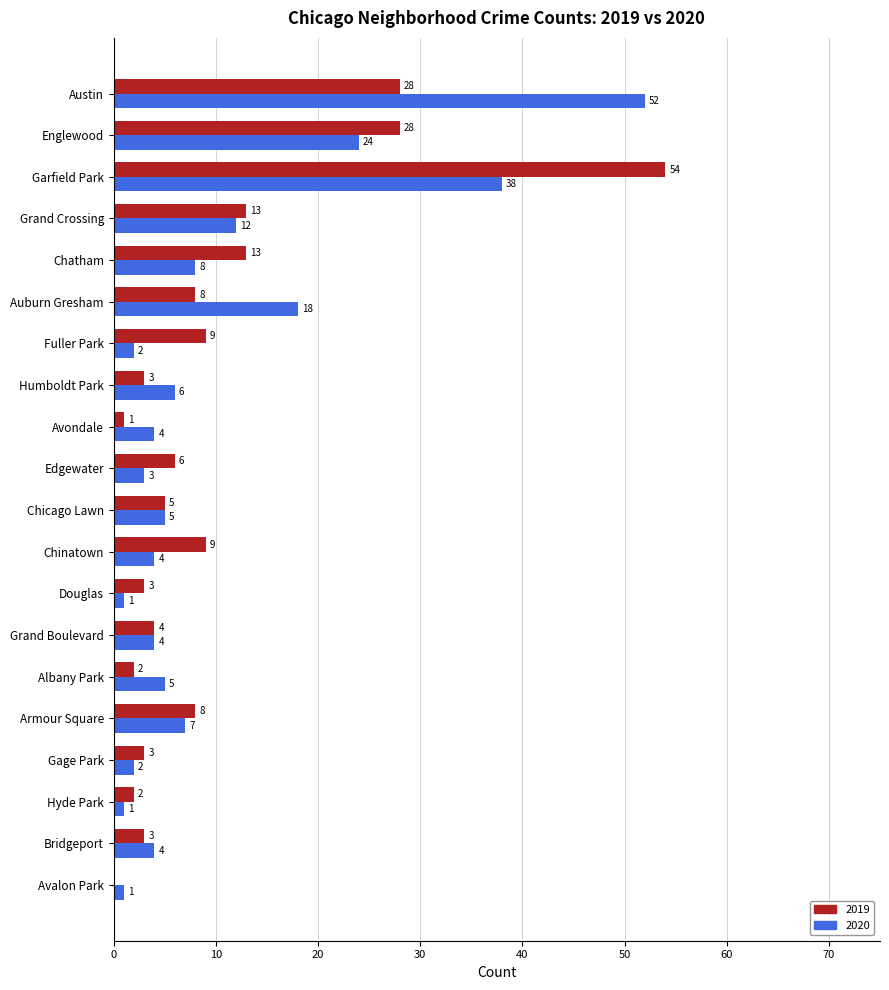

True or false: 2020 has a value of 1 at Humboldt Park.

False